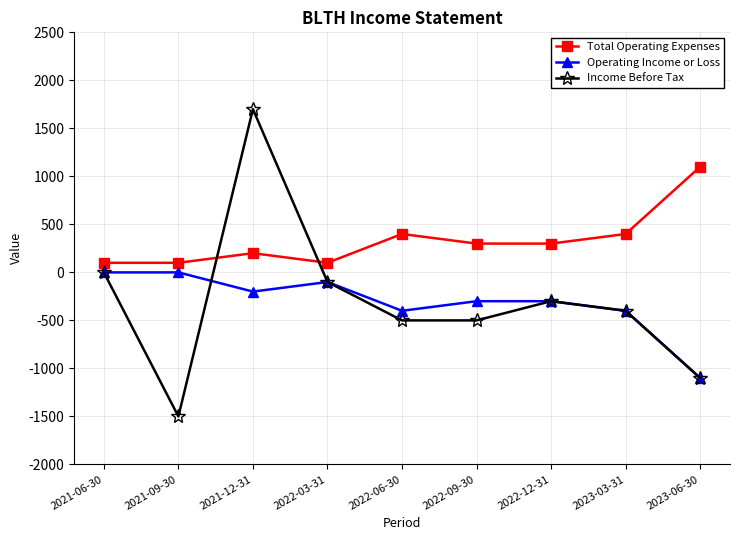

How many values in the Operating Income or Loss series are below -300?

3